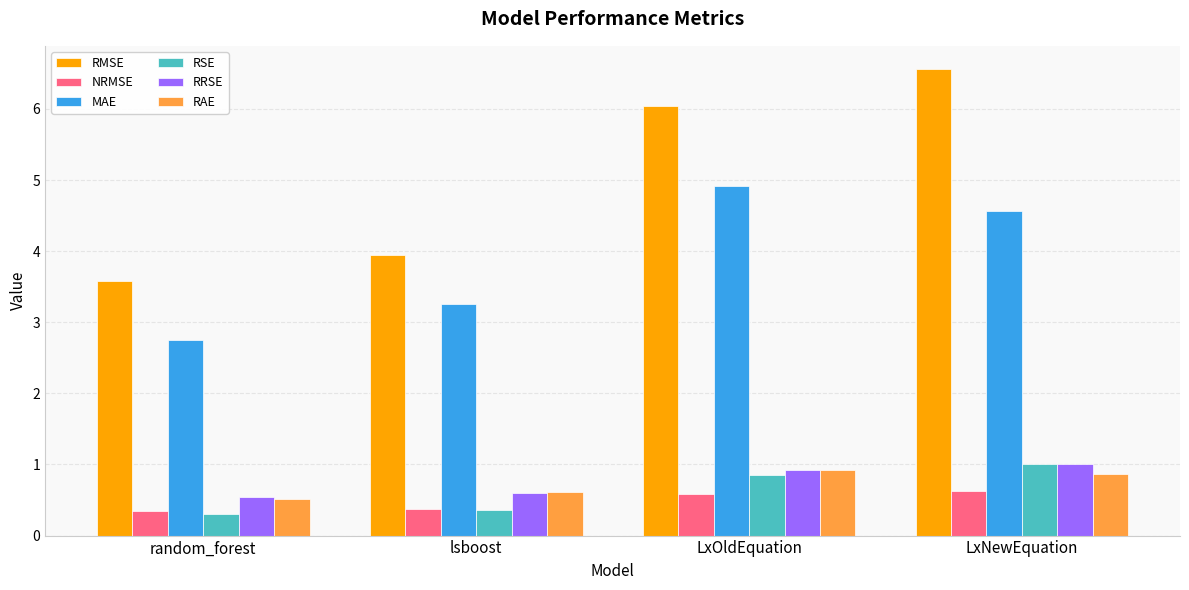

Is the value of RSE at lsboost greater than the value of NRMSE at LxNewEquation?

No